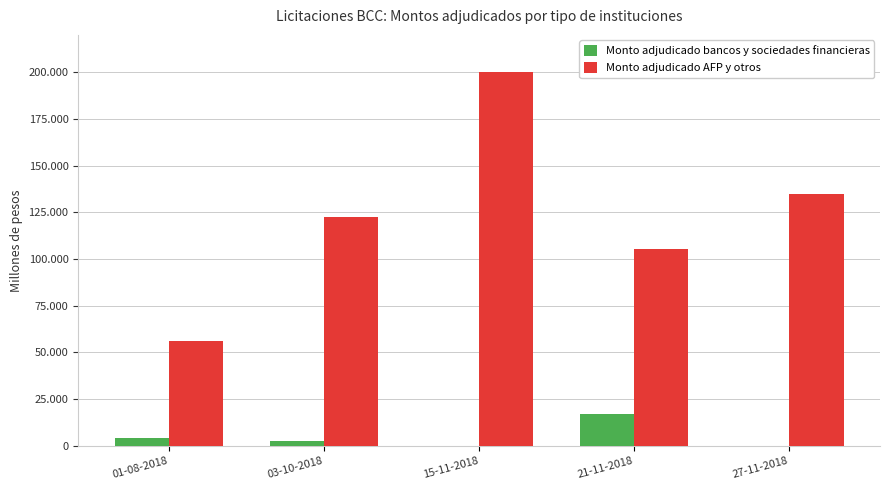

List the labels in order of Monto adjudicado AFP y otros value, smallest first.

01-08-2018, 21-11-2018, 03-10-2018, 27-11-2018, 15-11-2018